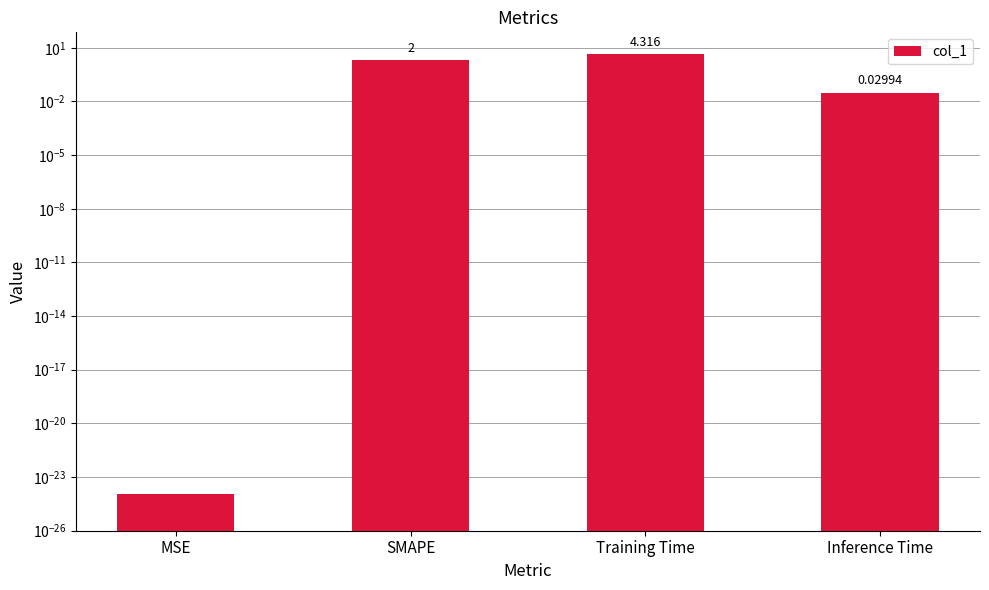

How many data points are less than 2?

2